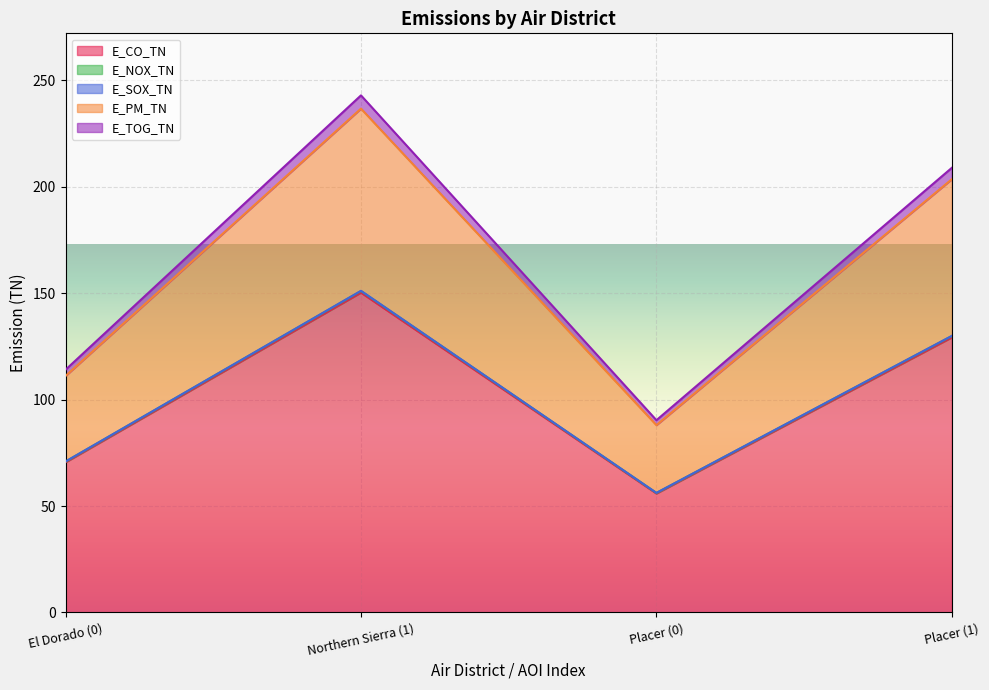

At how many categories does at least one series exceed 182?

2